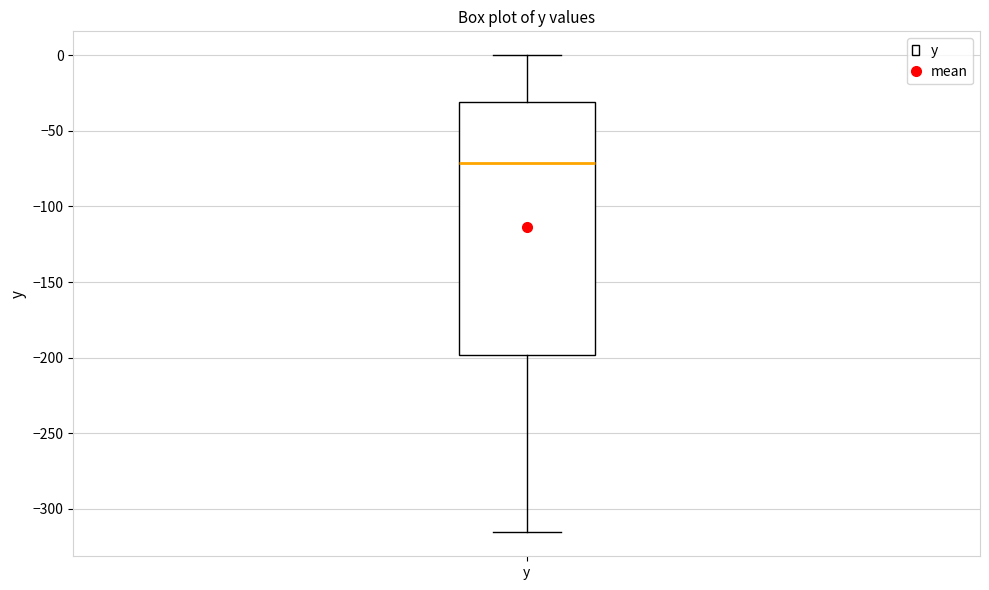

Read this box plot against the y-axis: the position of the median line, the range covered by the box, and the ends of both whiskers. The values are not printed on the chart, so give them approximately, as read against the axis.

median -70, box -200 to -30, whiskers -315 to 0